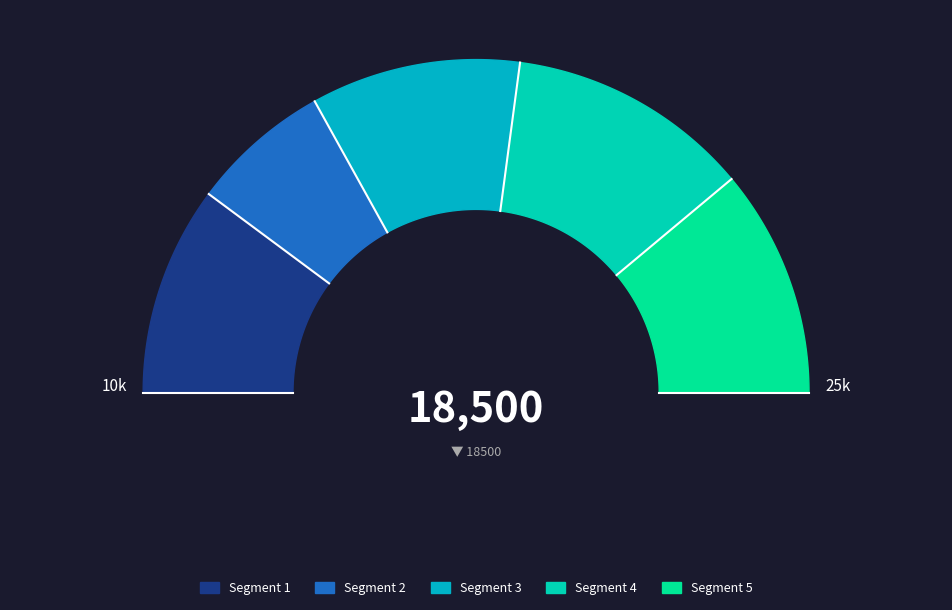

Between 745378 and 699177, which is larger?

745378